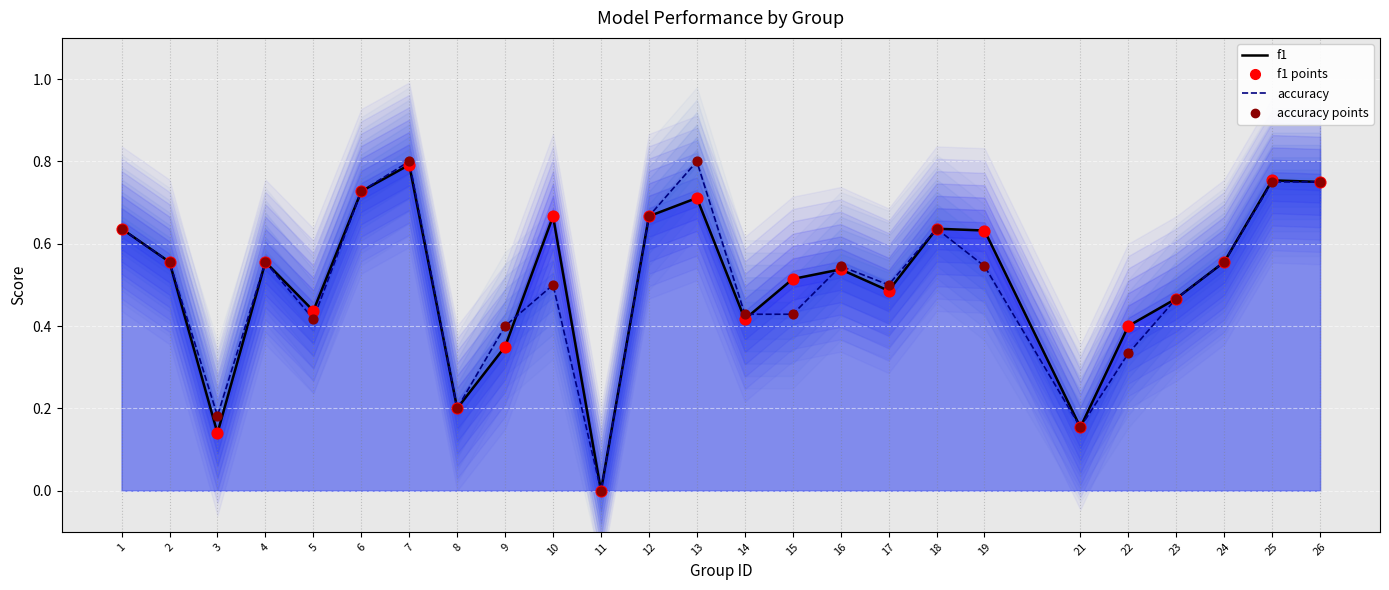

Which series has the largest total across all categories?

f1 line